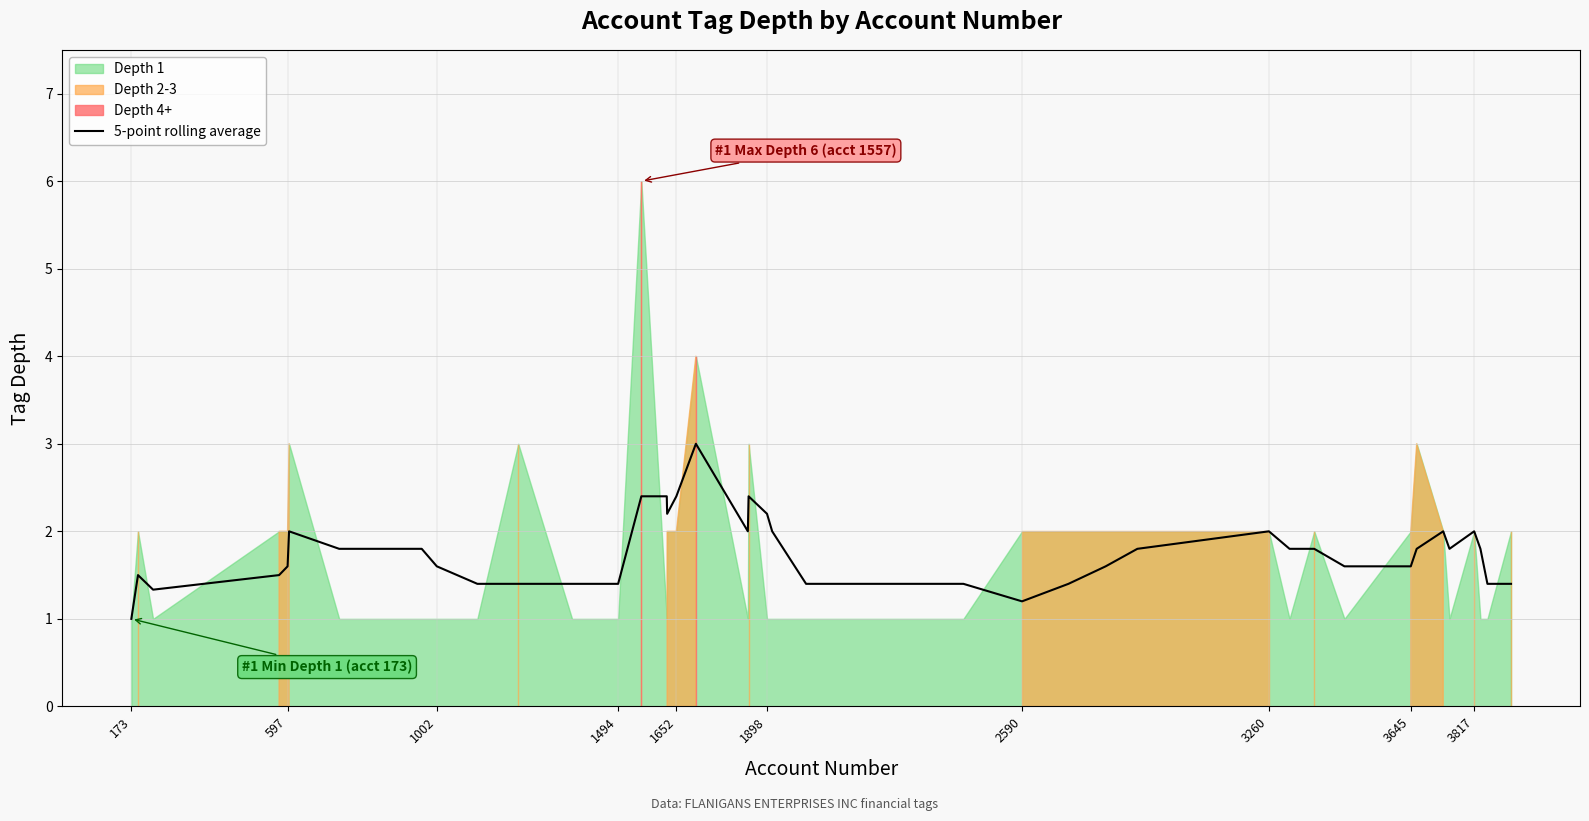

True or false: 5-point rolling average has a value of 0.6 at 1898.

False